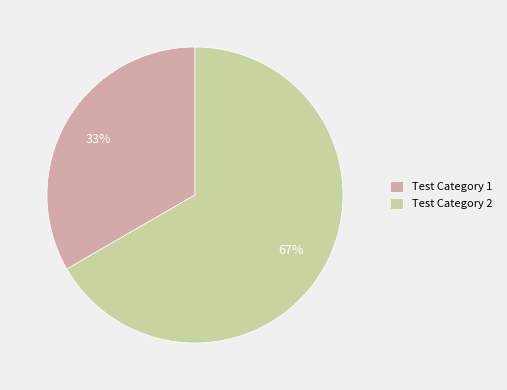

Does Test Category 1 account for over 50% of the chart?

No